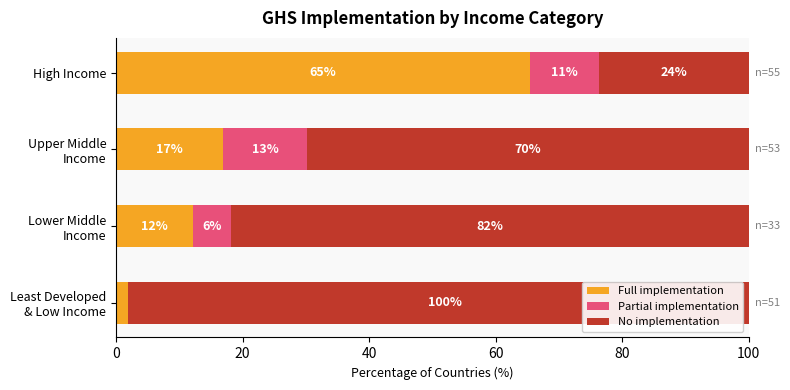

List the series in order of their peak value, lowest first.

Partial implementation, Full implementation, No implementation